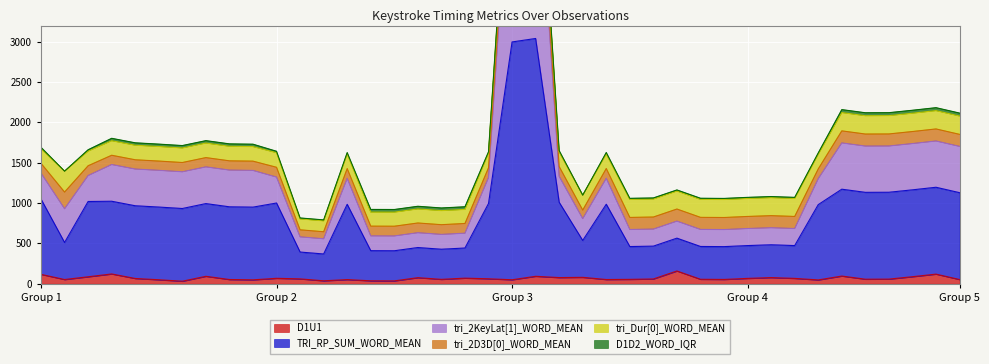

Where is TRI_RP_SUM_WORD_MEAN nearest to the value 1704?

38